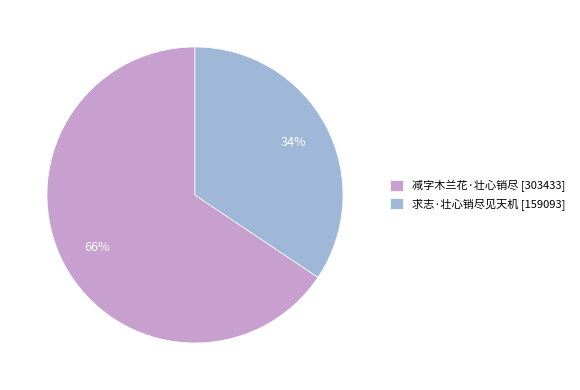

To the nearest percent, what is the average slice percentage?

50%